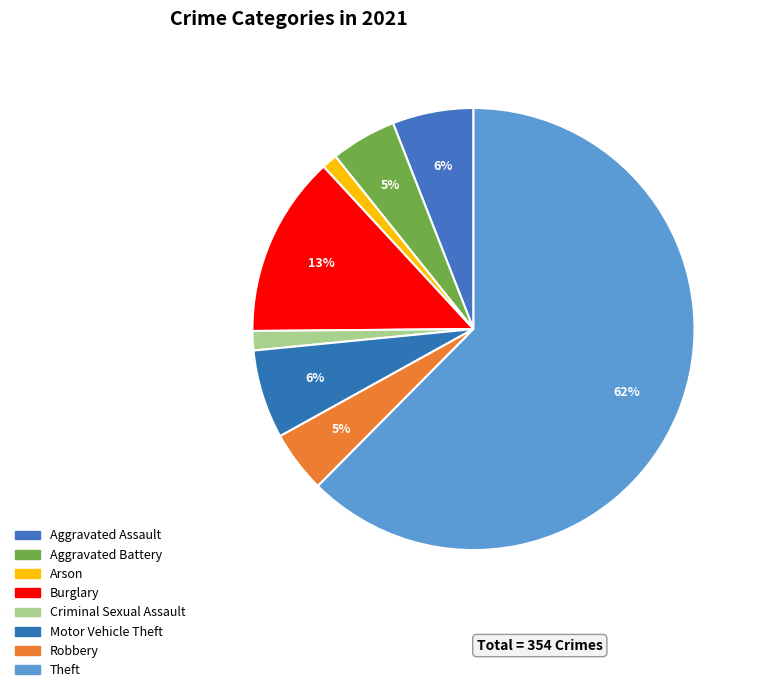

What percentage is the Robbery slice, to the nearest percent?

5%